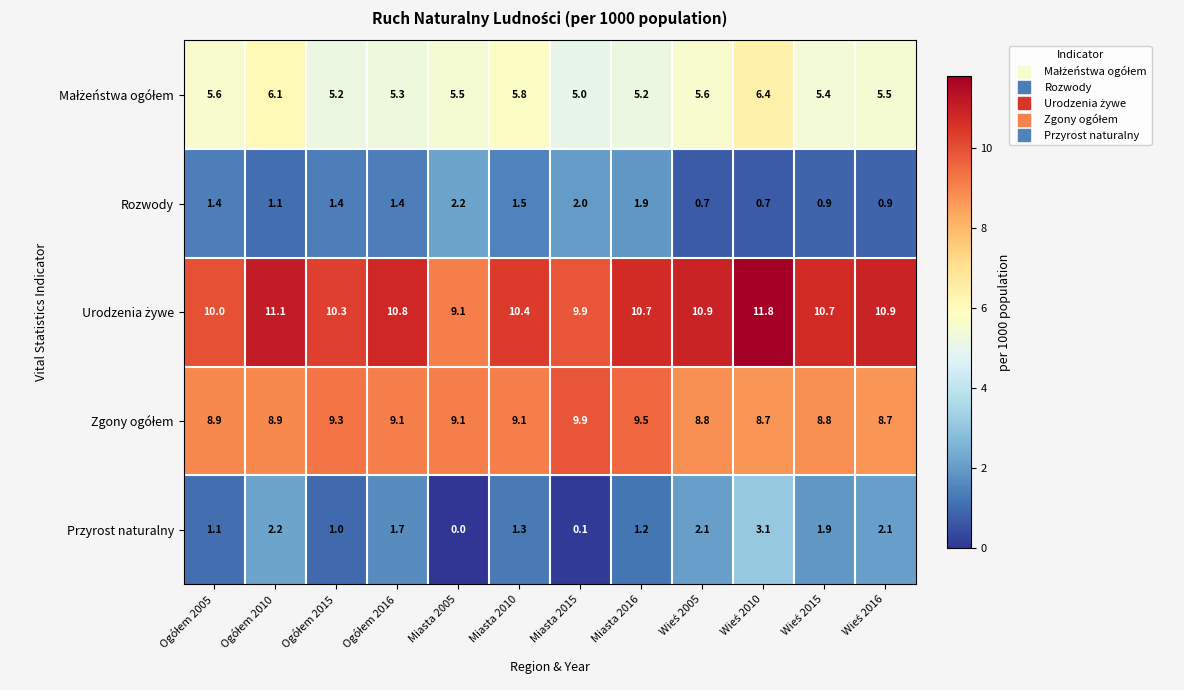

What is the sum of all Rozwody values?

16.1